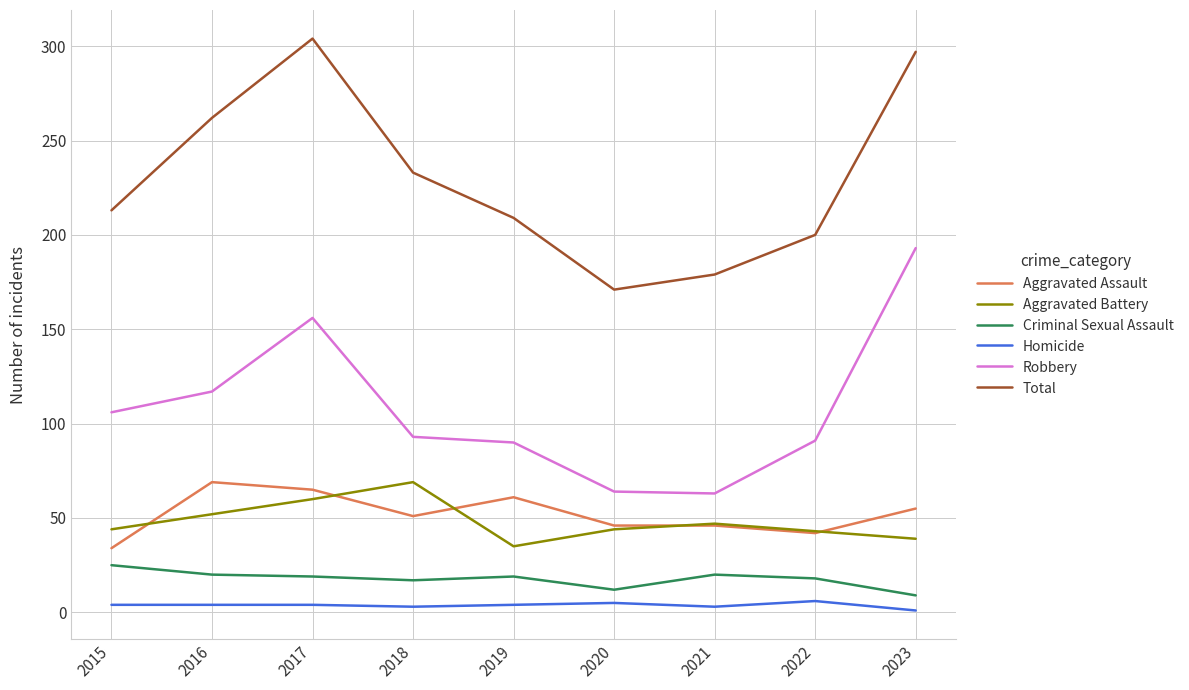

Which series has the largest total across all categories?

Total